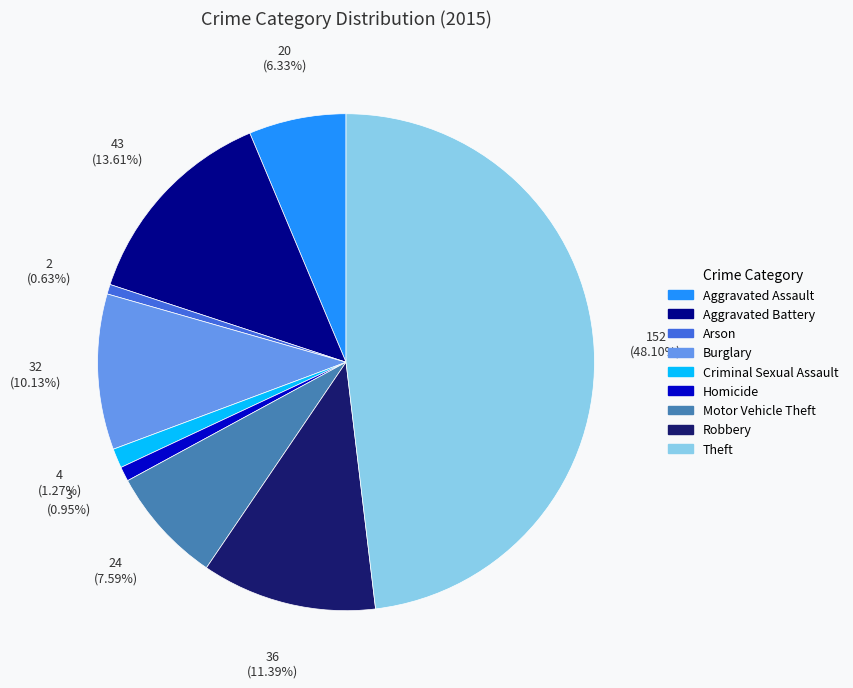

Approximately how many times larger is the value at Robbery compared to Burglary?

1.1